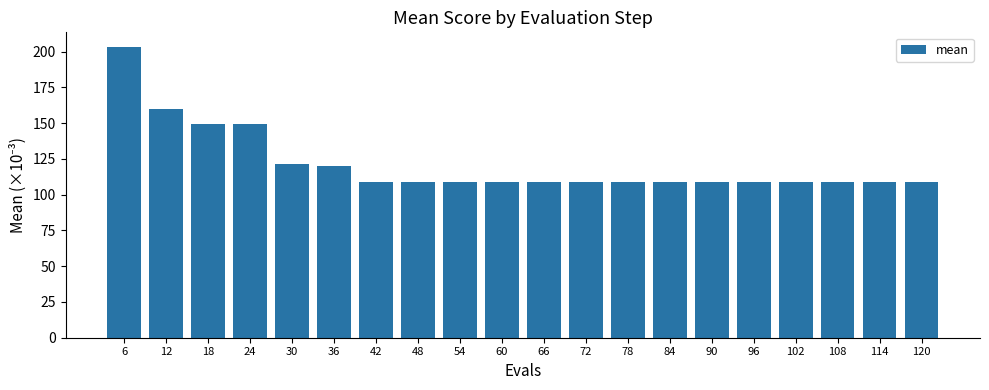

What is the value of the 7th bar from the left?

109.2